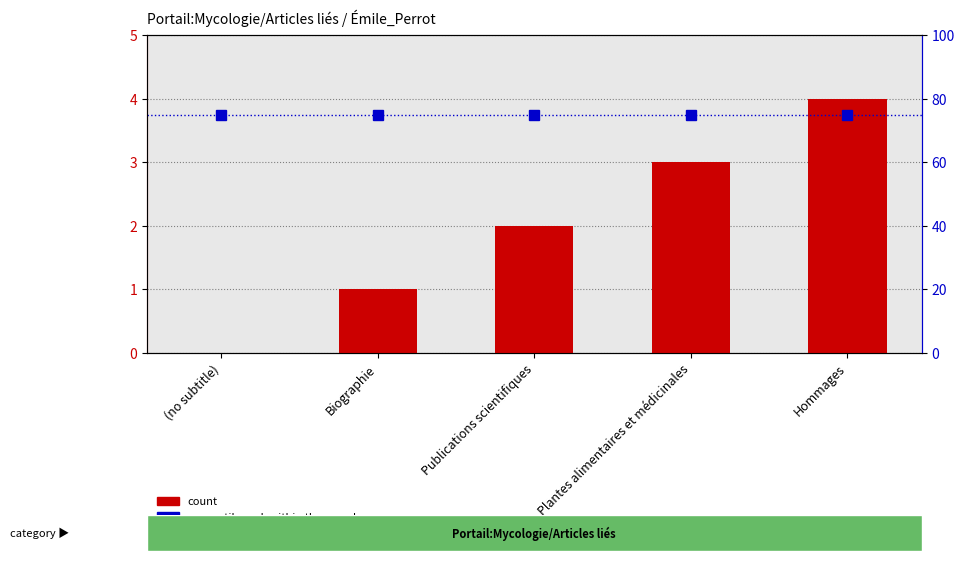

What position from the left is Publications scientifiques?

3